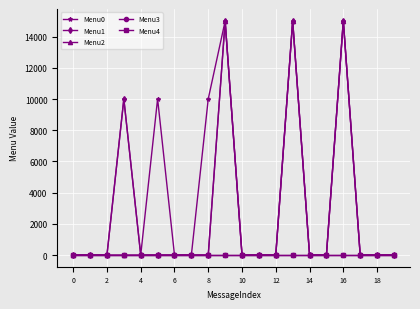

True or false: Menu0 and Menu4 cross at least once.

False